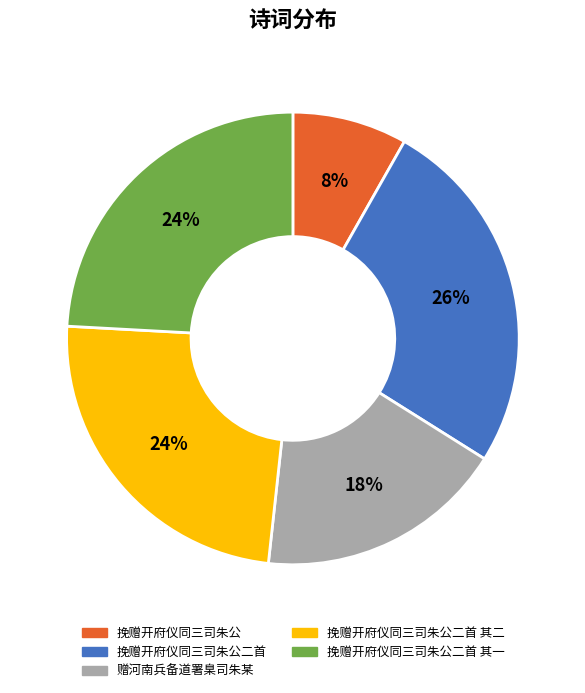

What is the ratio of the value at 挽赠开府仪同三司朱公 to the value at 挽赠开府仪同三司朱公二首?

0.3